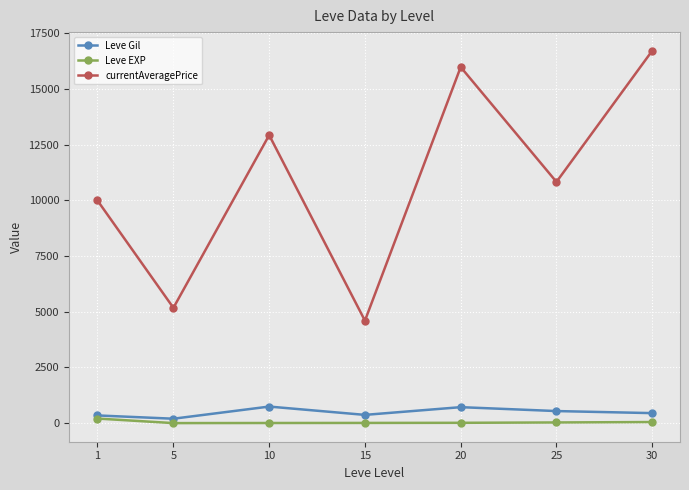

True or false: currentAveragePrice and Leve EXP intersect in this chart.

False